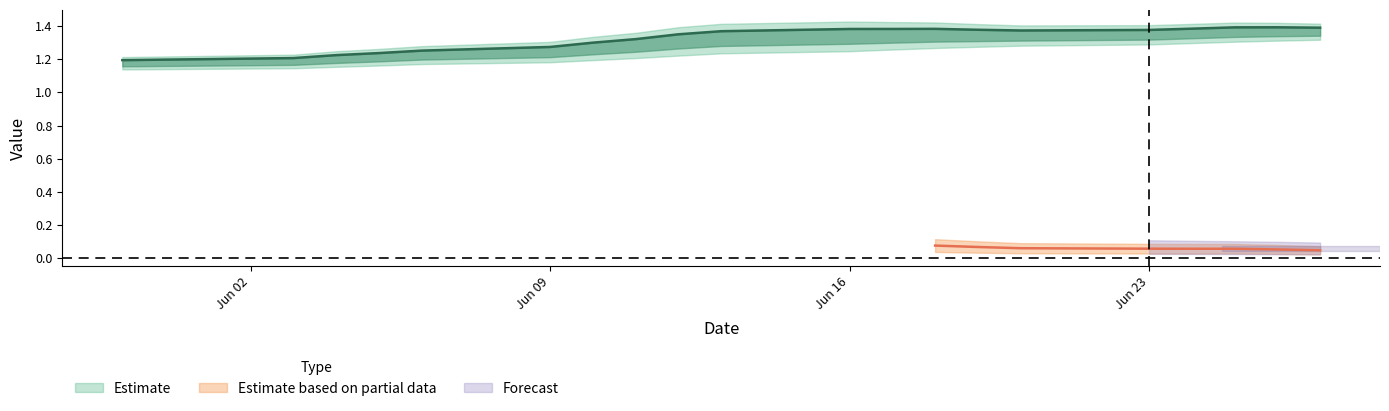

How many lines are shown in the chart?

4